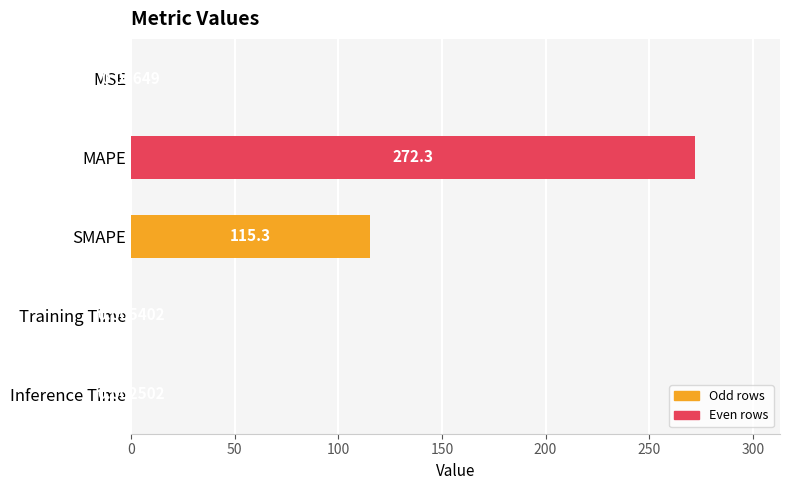

Which category has the highest value across all series?

MAPE